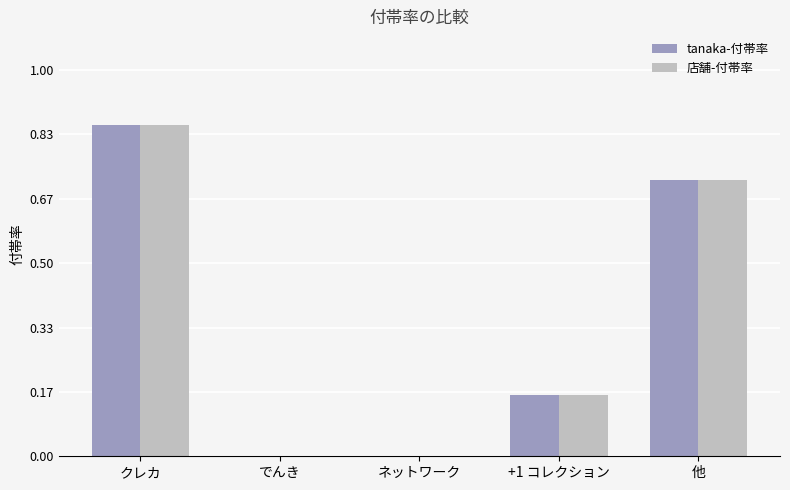

Is the value of tanaka-付帯率 at +1 コレクション greater than the value of 店舗-付帯率 at ネットワーク?

Yes